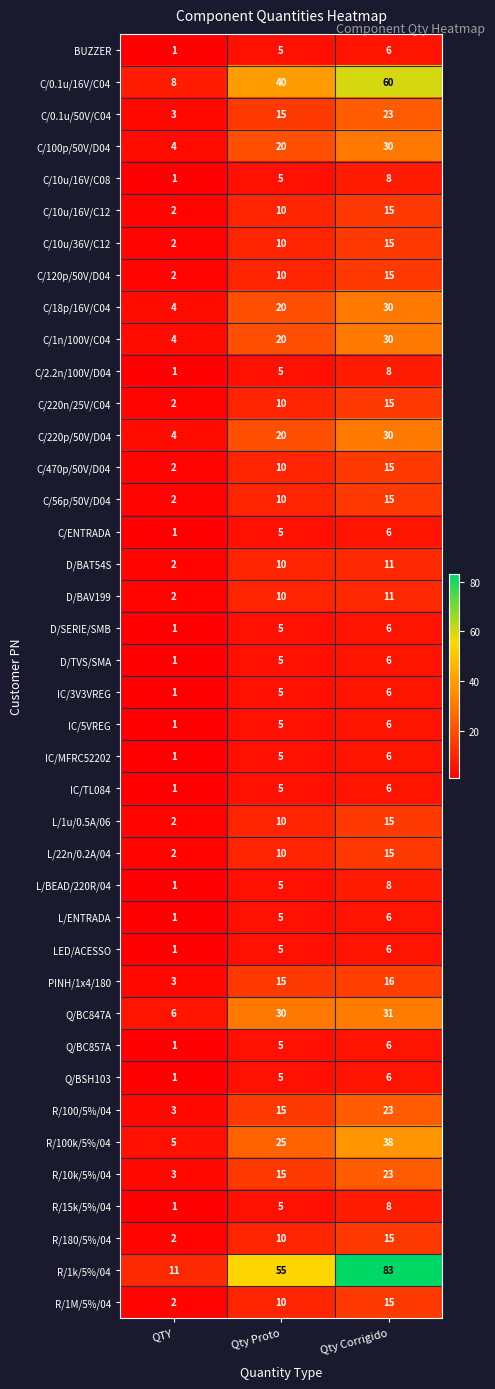

Which category has the lowest value across all series?

QTY